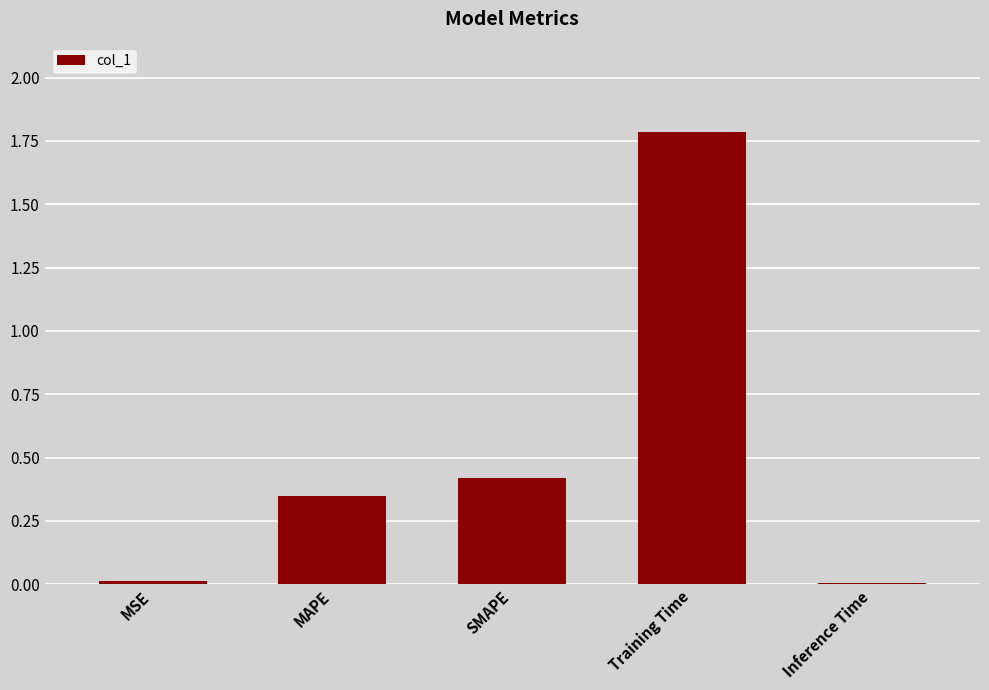

Does the chart contain stacked bars?

No